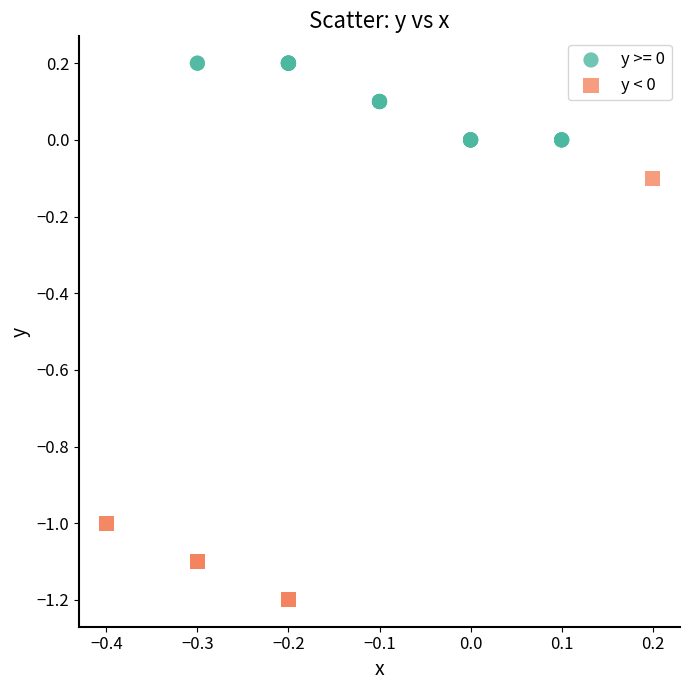

Which series reaches the minimum Y coordinate?

y < 0